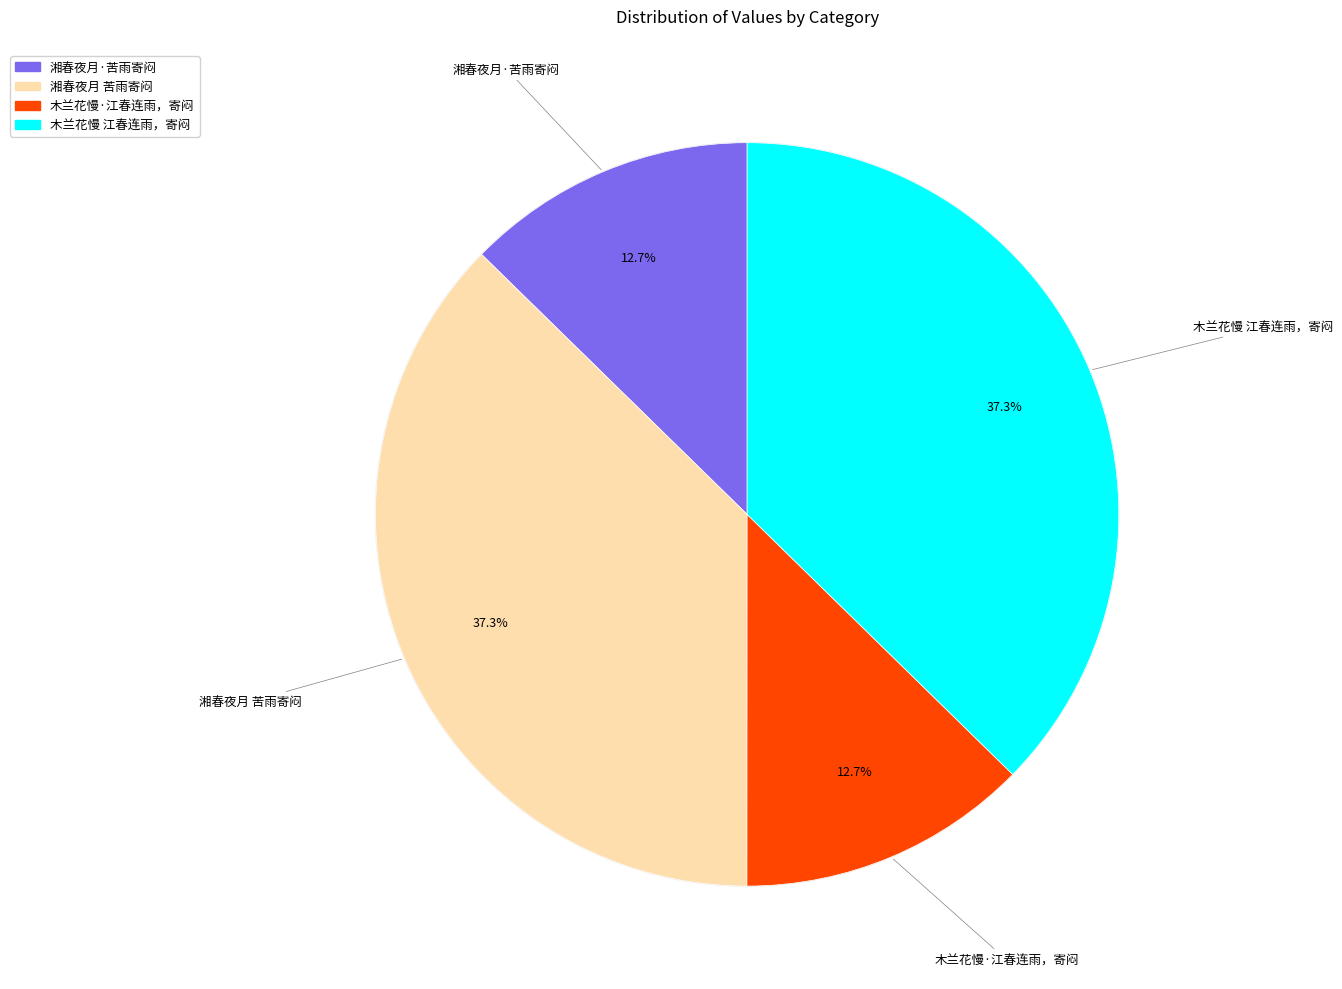

How much of the chart is everything except 木兰花慢 江春连雨，寄闷?

62.7%